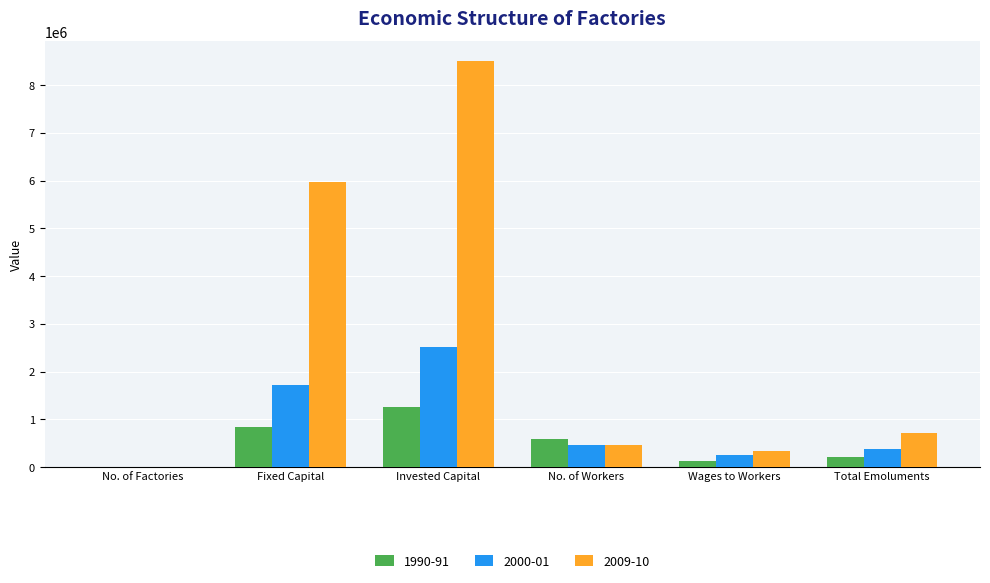

At which category is the sum across all series the highest?

Invested Capital